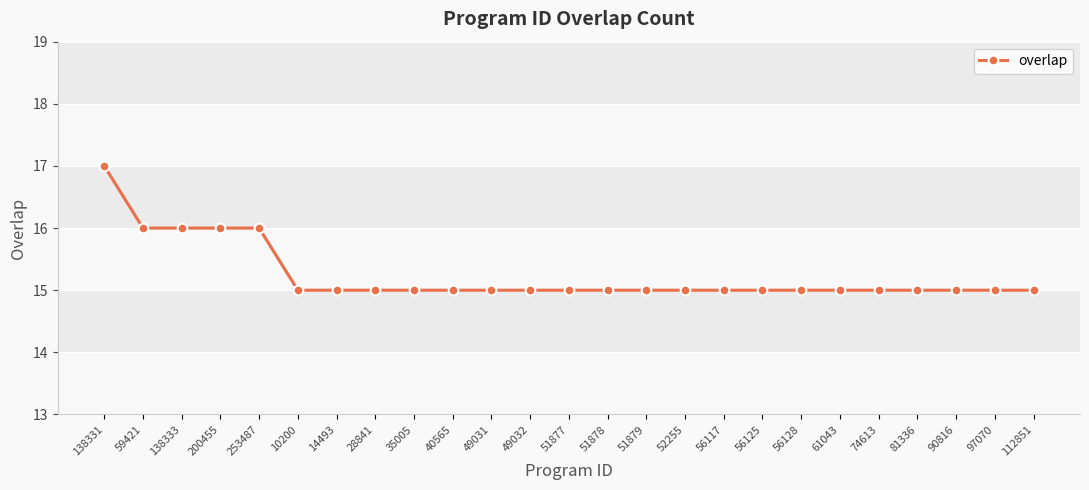

What is the value of the 16th point from the left?

15